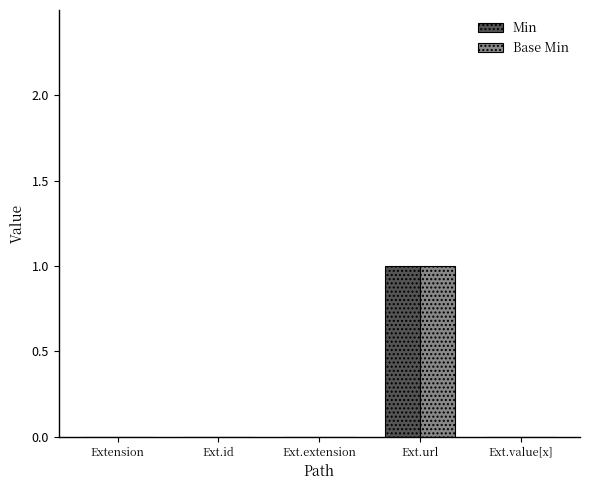

The value of Min at Ext.extension is 0. True or false?

True